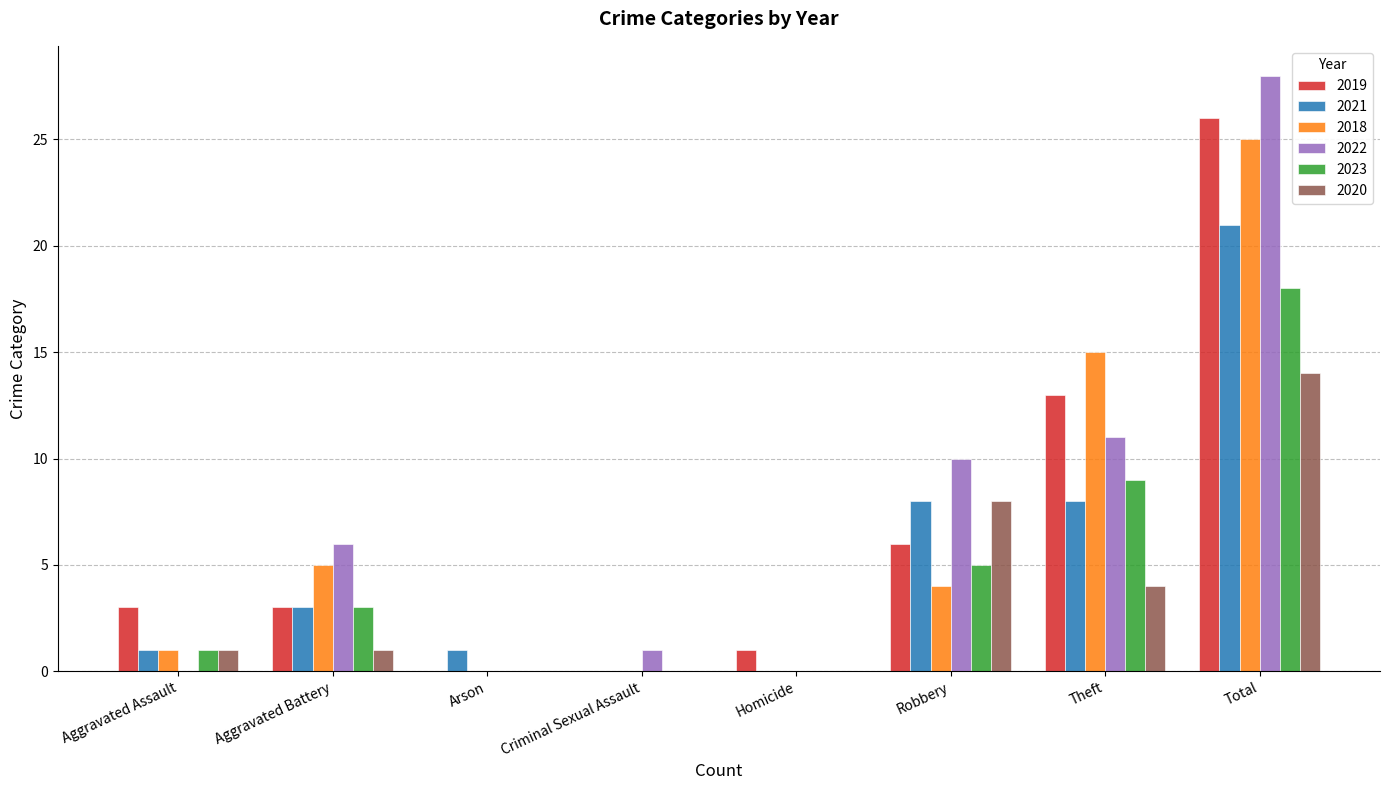

Between Aggravated Assault and Homicide, which series saw the biggest shift?

2019